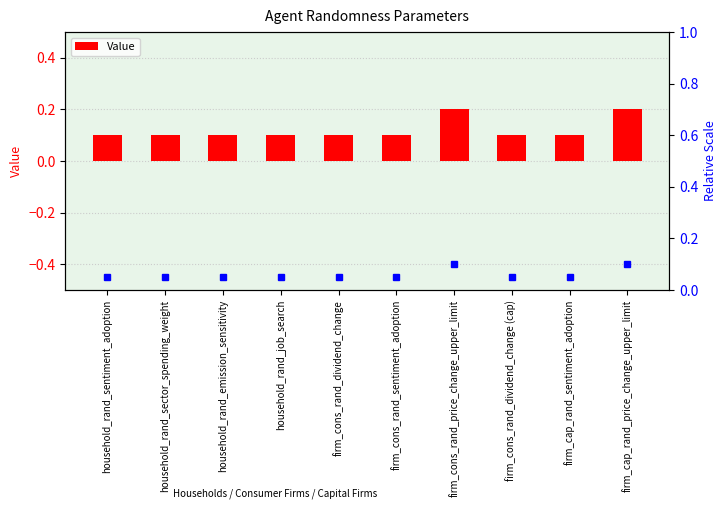

What is the smallest value displayed?

0.1